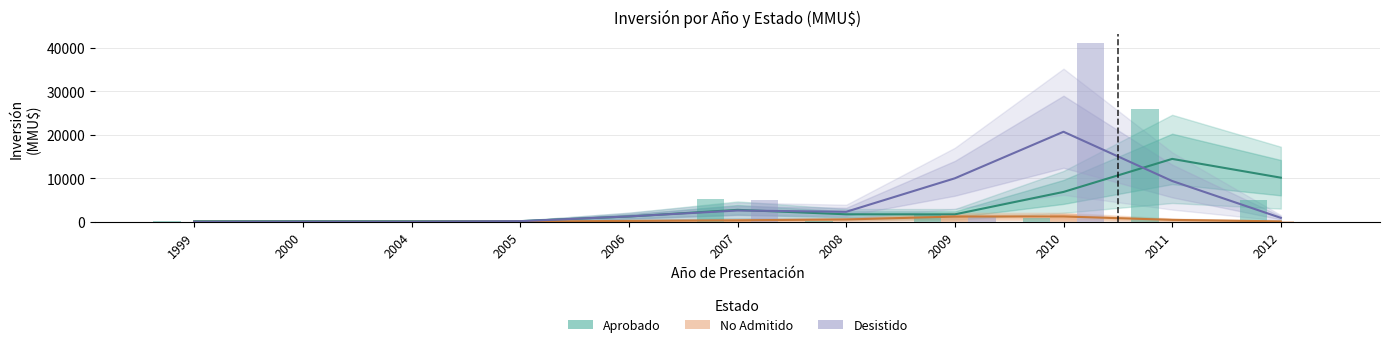

At which category is the sum across all series the highest?

2010